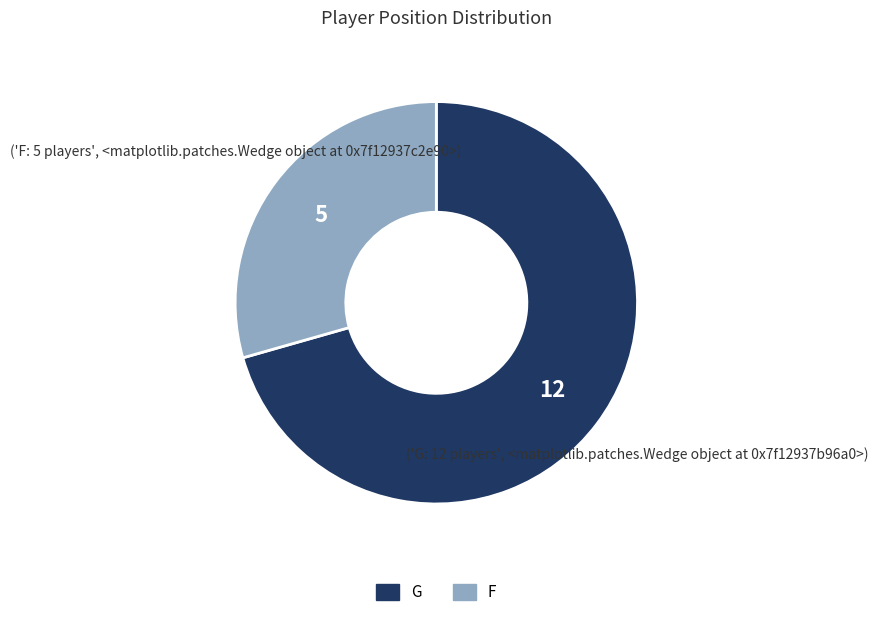

Which category has the biggest portion of the pie?

G